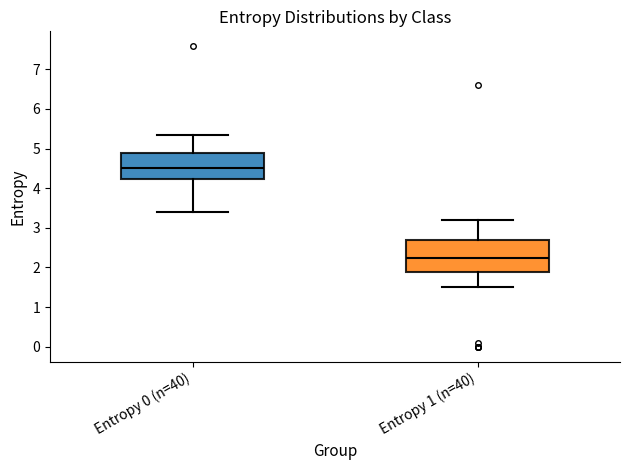

Where does the upper whisker of the box for Entropy 1 (n=40) end on the y-axis? The values are not printed on the chart, so give them approximately, as read against the axis.

3.2